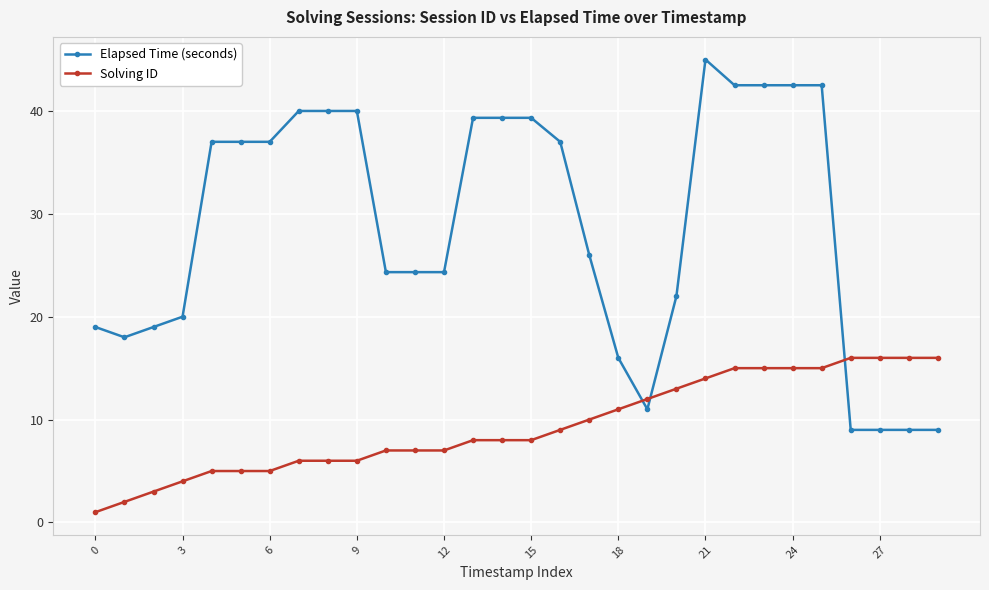

Which series has the widest spread of values?

Elapsed Time (seconds)